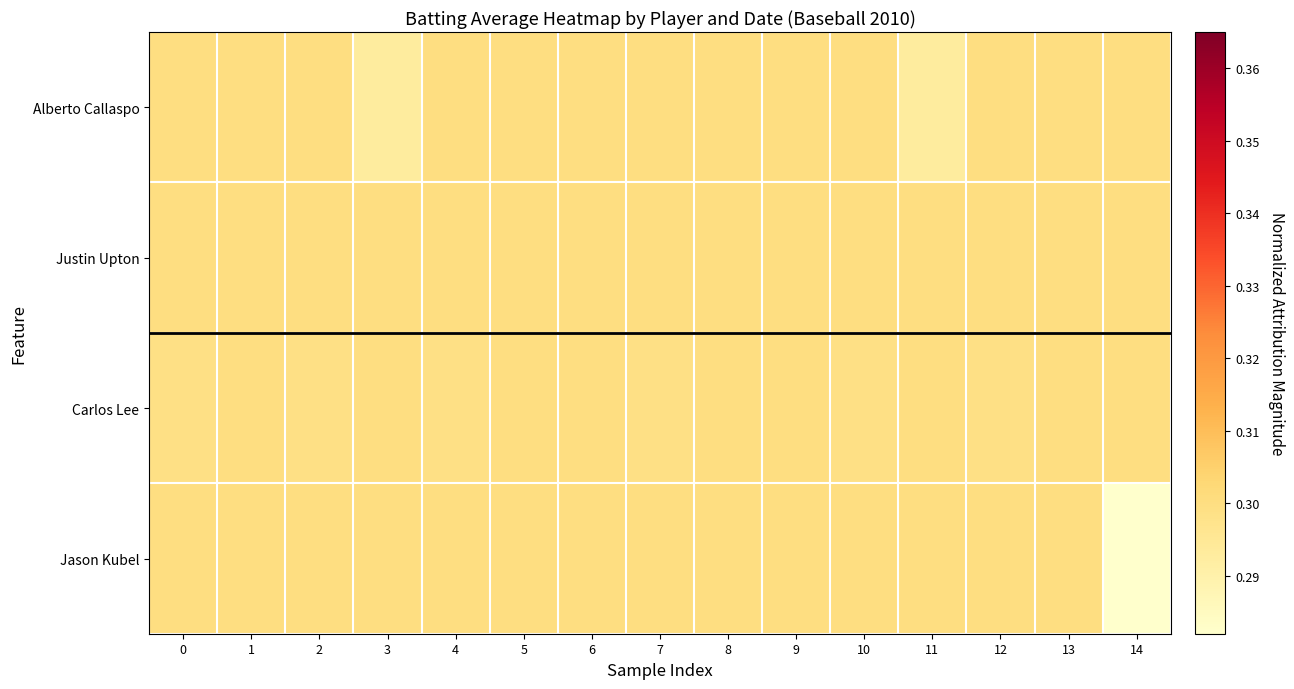

Rank the series by their maximum value, from highest to lowest.

Alberto Callaspo, Justin Upton, Carlos Lee, Jason Kubel